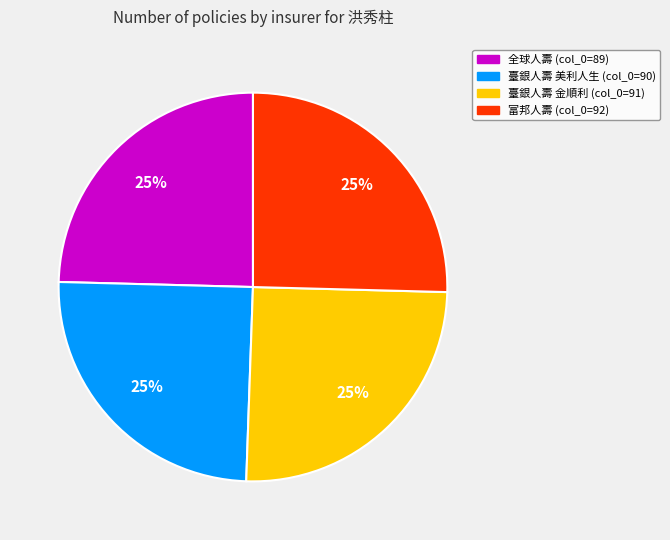

Is there any slice that represents more than half of the pie?

No